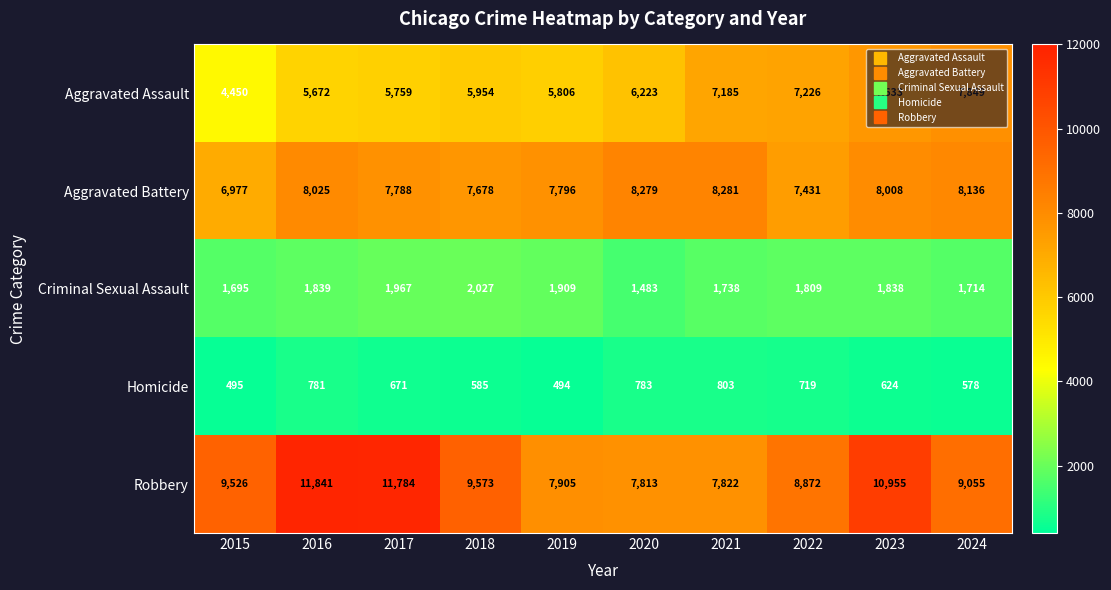

What is the sum of all Aggravated Battery values?

78399